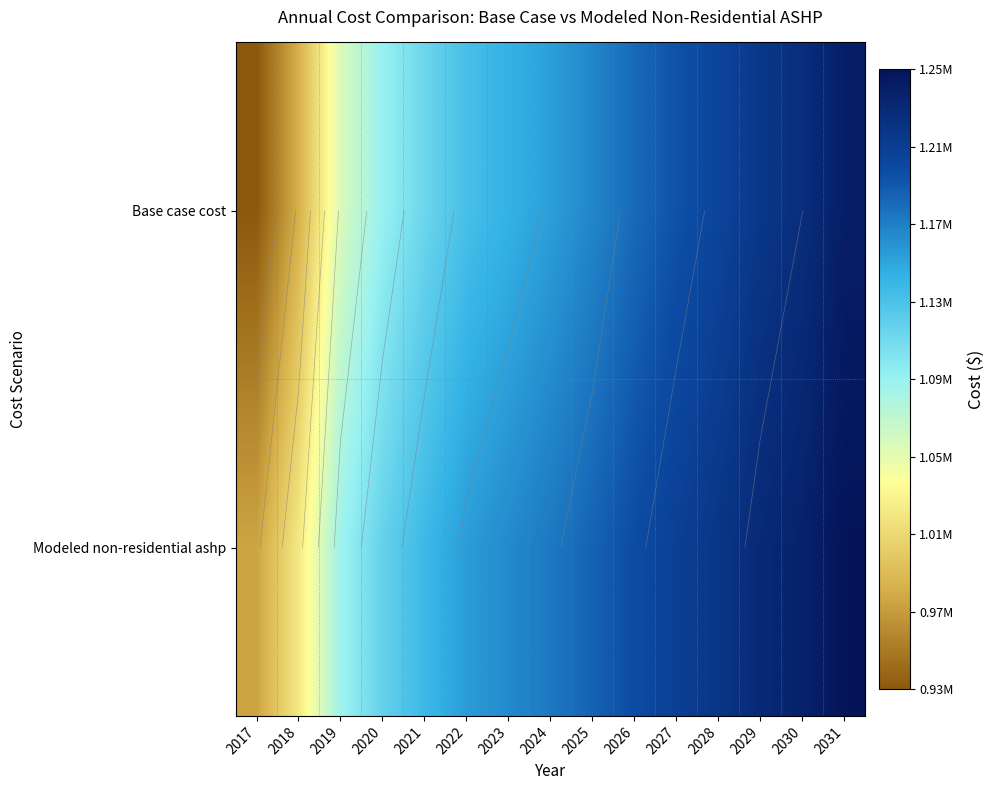

Rank the series by their average value, from highest to lowest.

Modeled non-residential ashp, Base case cost